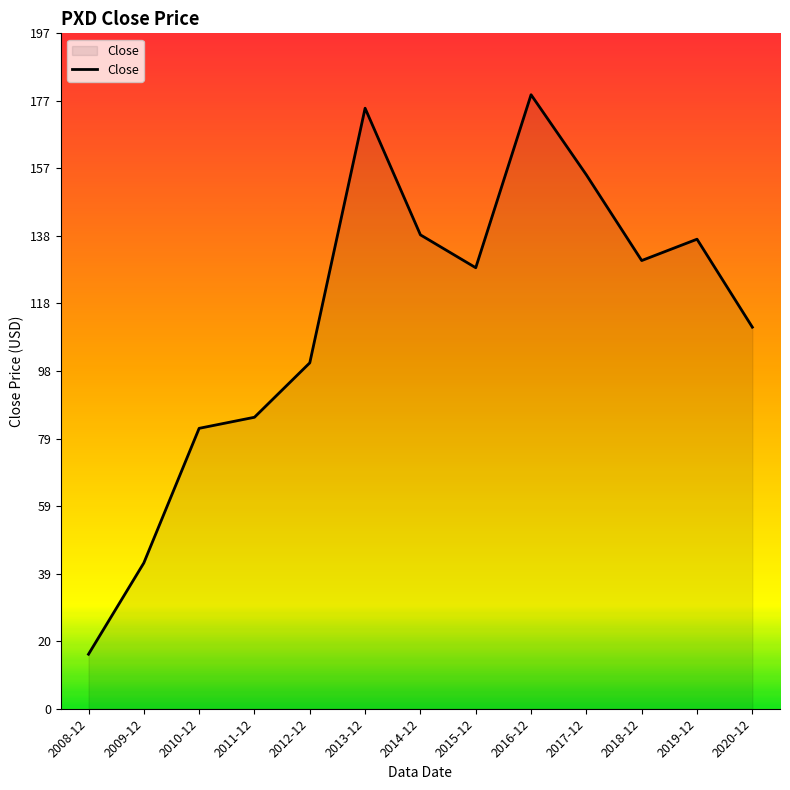

What is the sum of all values?

1480.0